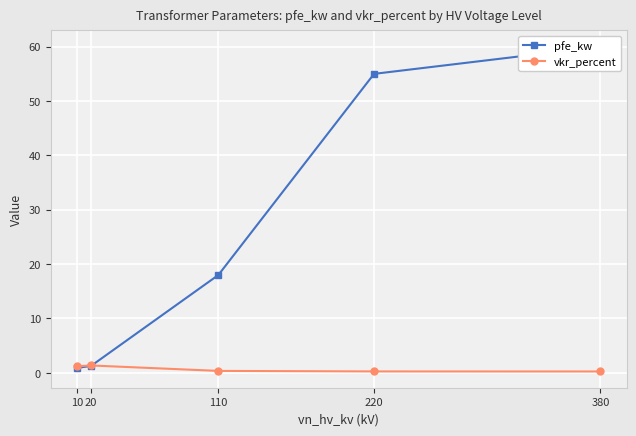

What is the spread (max minus min) of values at 380?

59.8